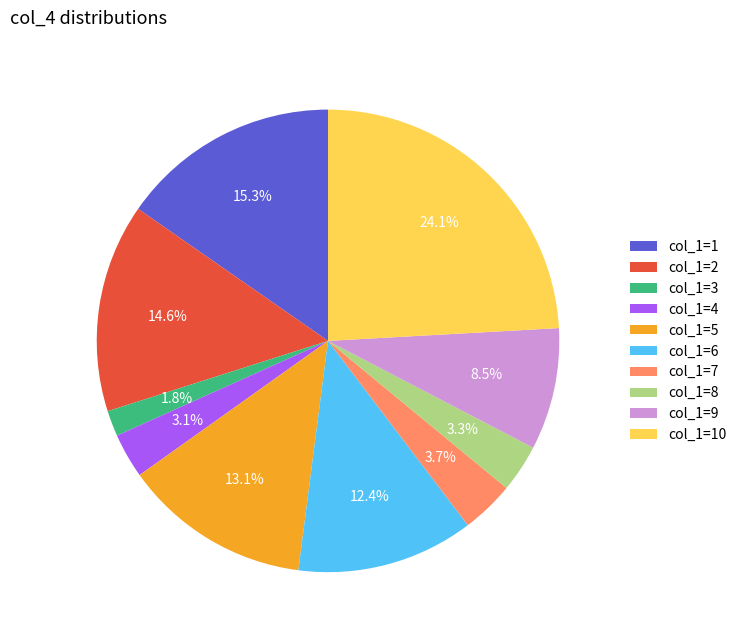

How many slices are in this pie chart?

10